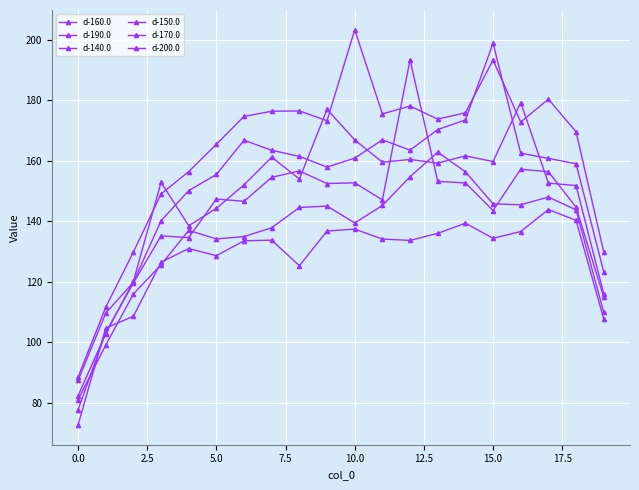

Where does the d-200.0 series first go above 133?

12.5